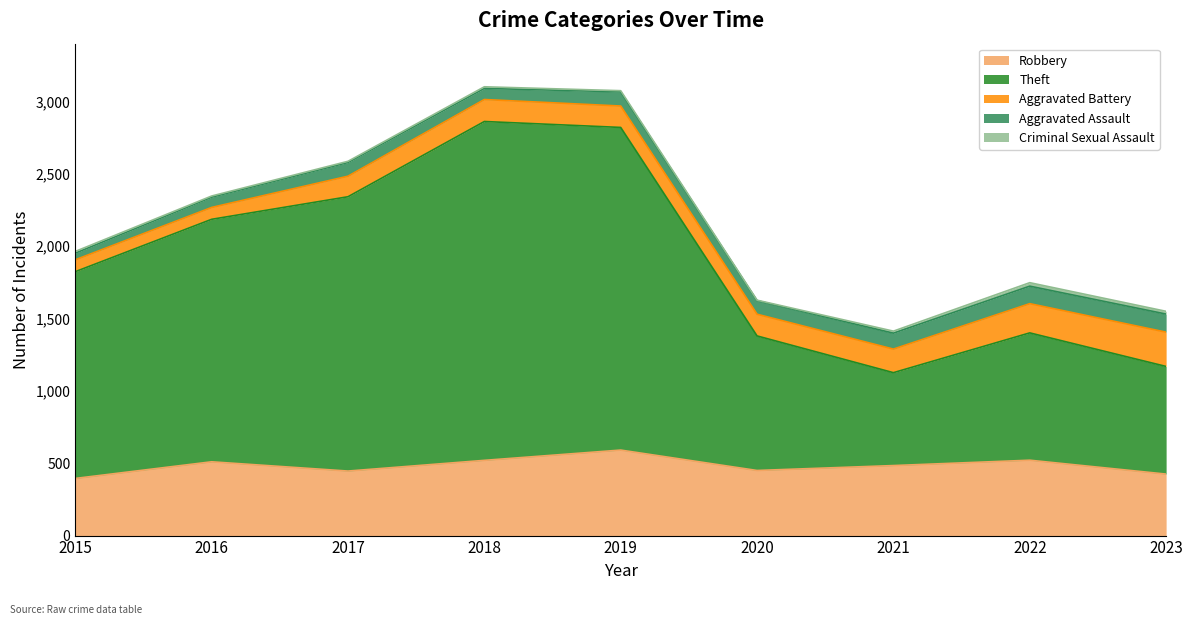

At which label does Aggravated Battery first exceed 150?

2018